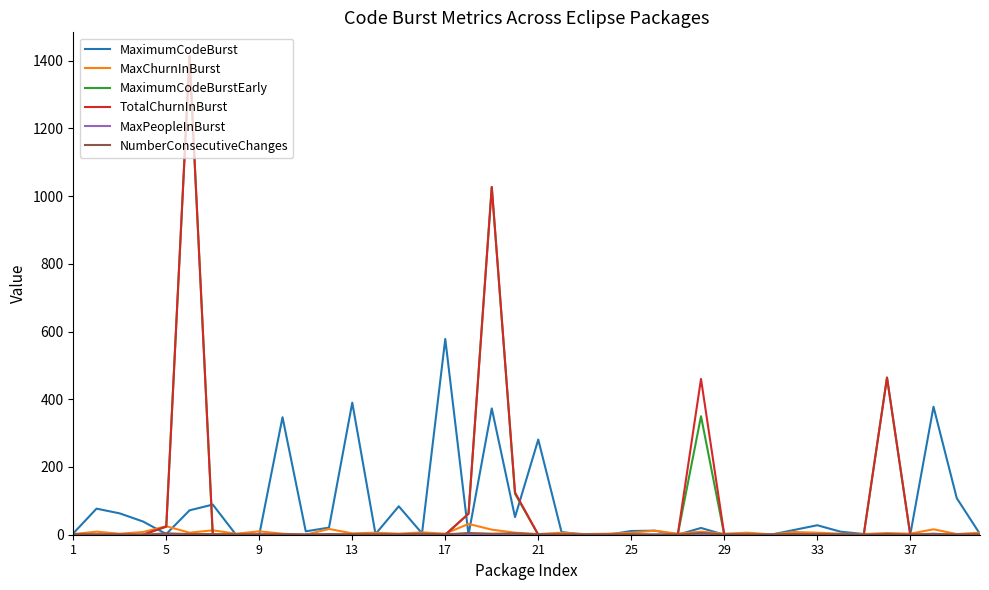

What is the maximum value for TotalChurnInBurst?

1413